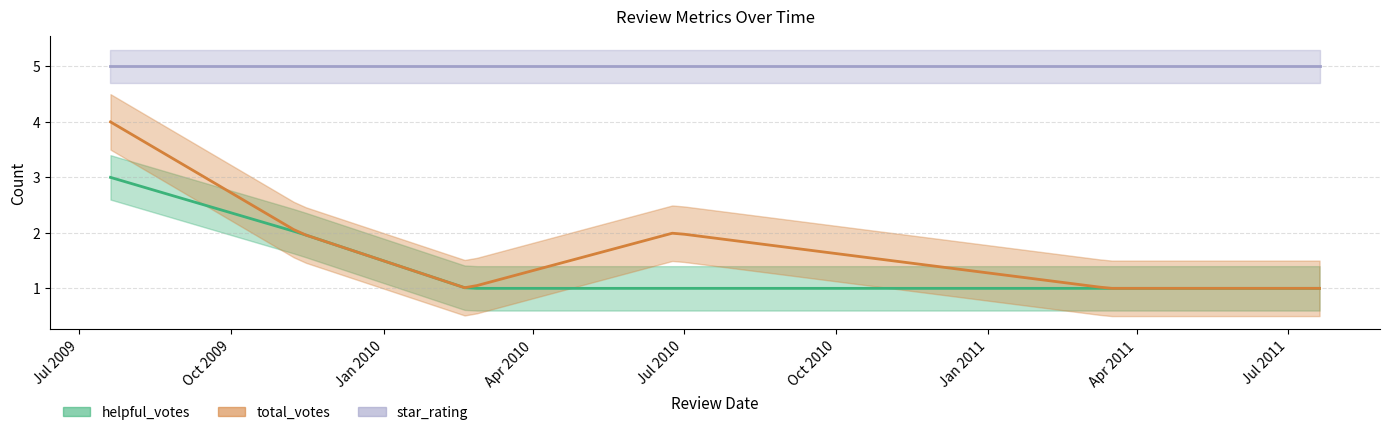

List the labels in order of total_votes value, largest first.

7/20/2009, 6/25/2010, 11/11/2009, 2/20/2010, 3/15/2011, 7/20/2011